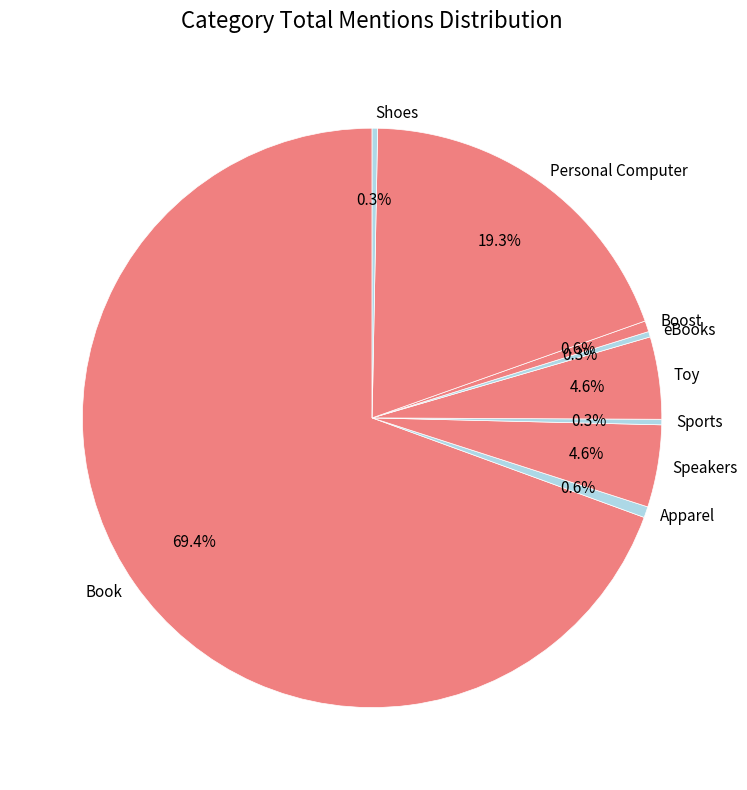

What percentage is the Personal Computer slice, to the nearest percent?

19%